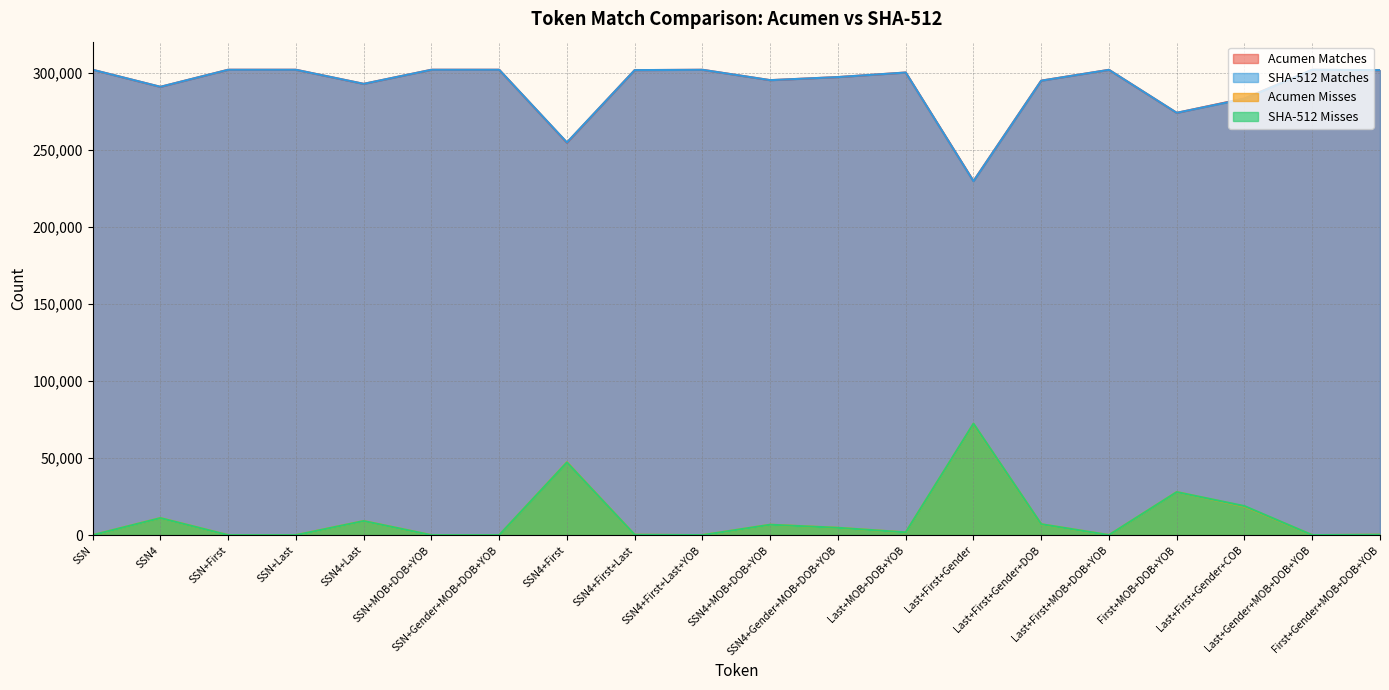

At which category does the chart reach its peak across all series?

SSN